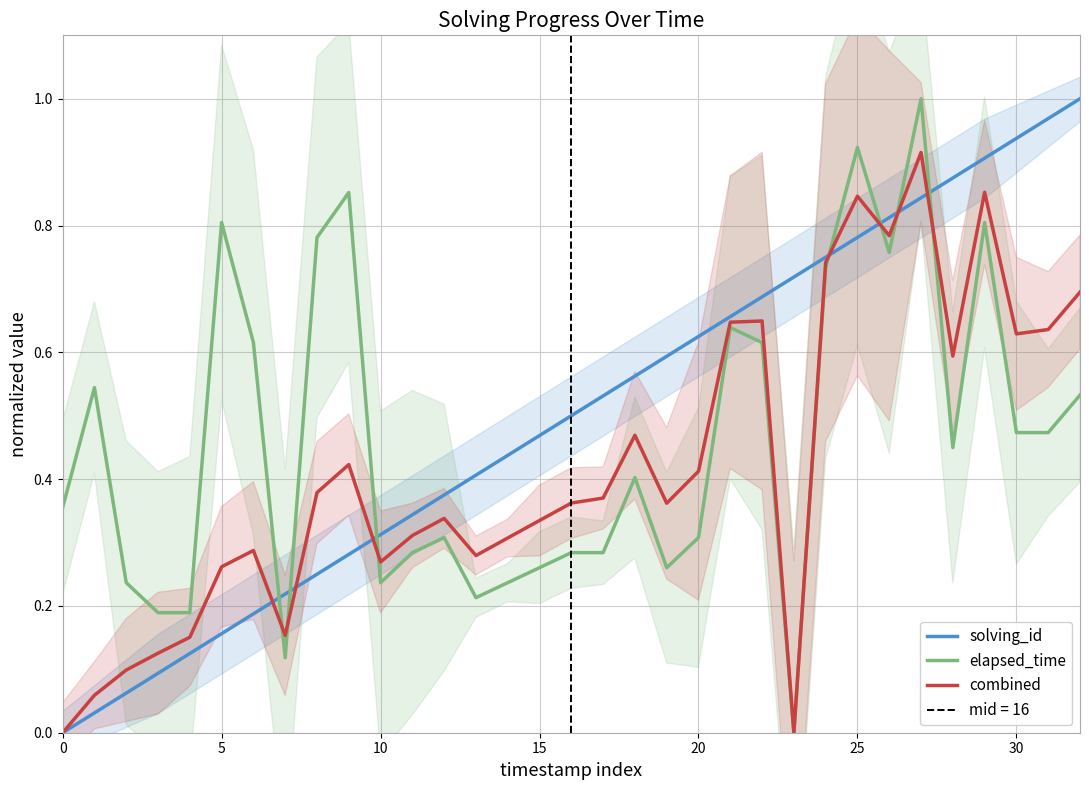

How many series are shown in this chart?

3